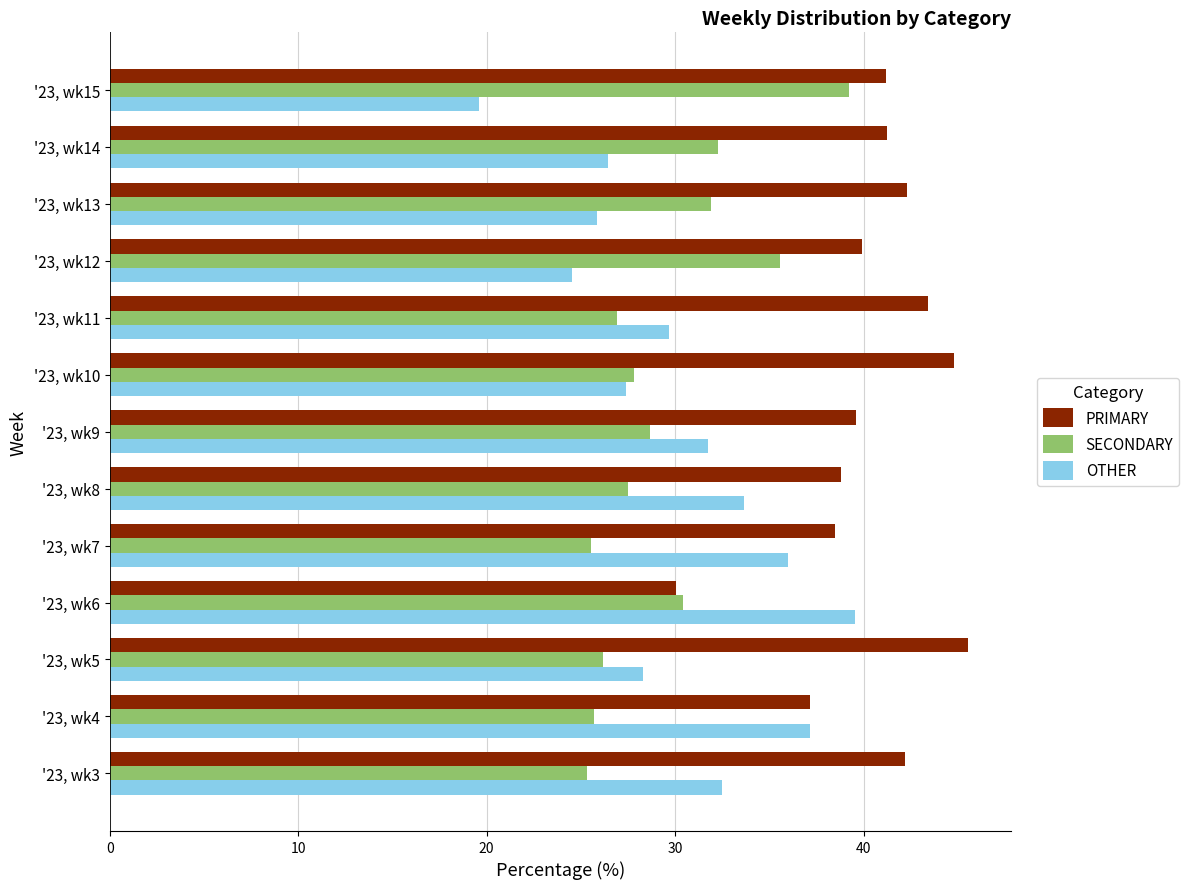

What is the average value of the PRIMARY series?

40.4